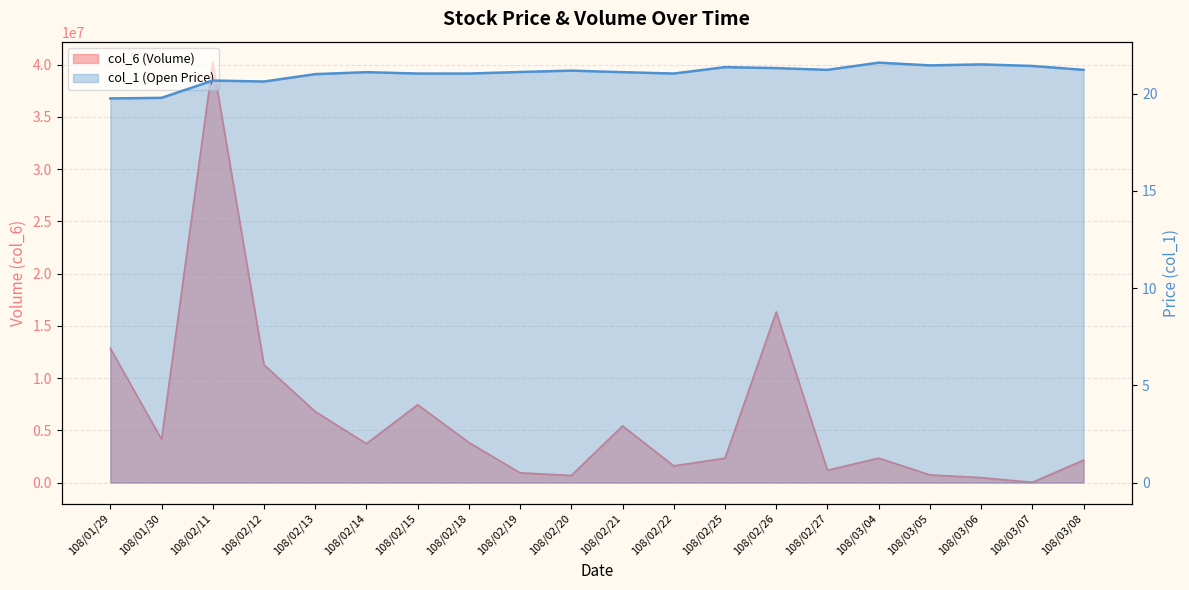

What value does the col_1 series have at 108/02/14?

21.1